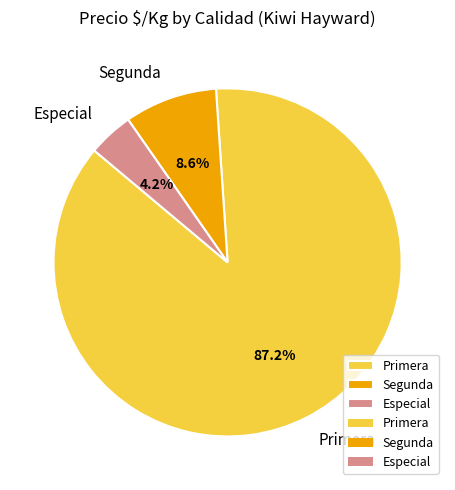

How many segments does this pie chart have?

3